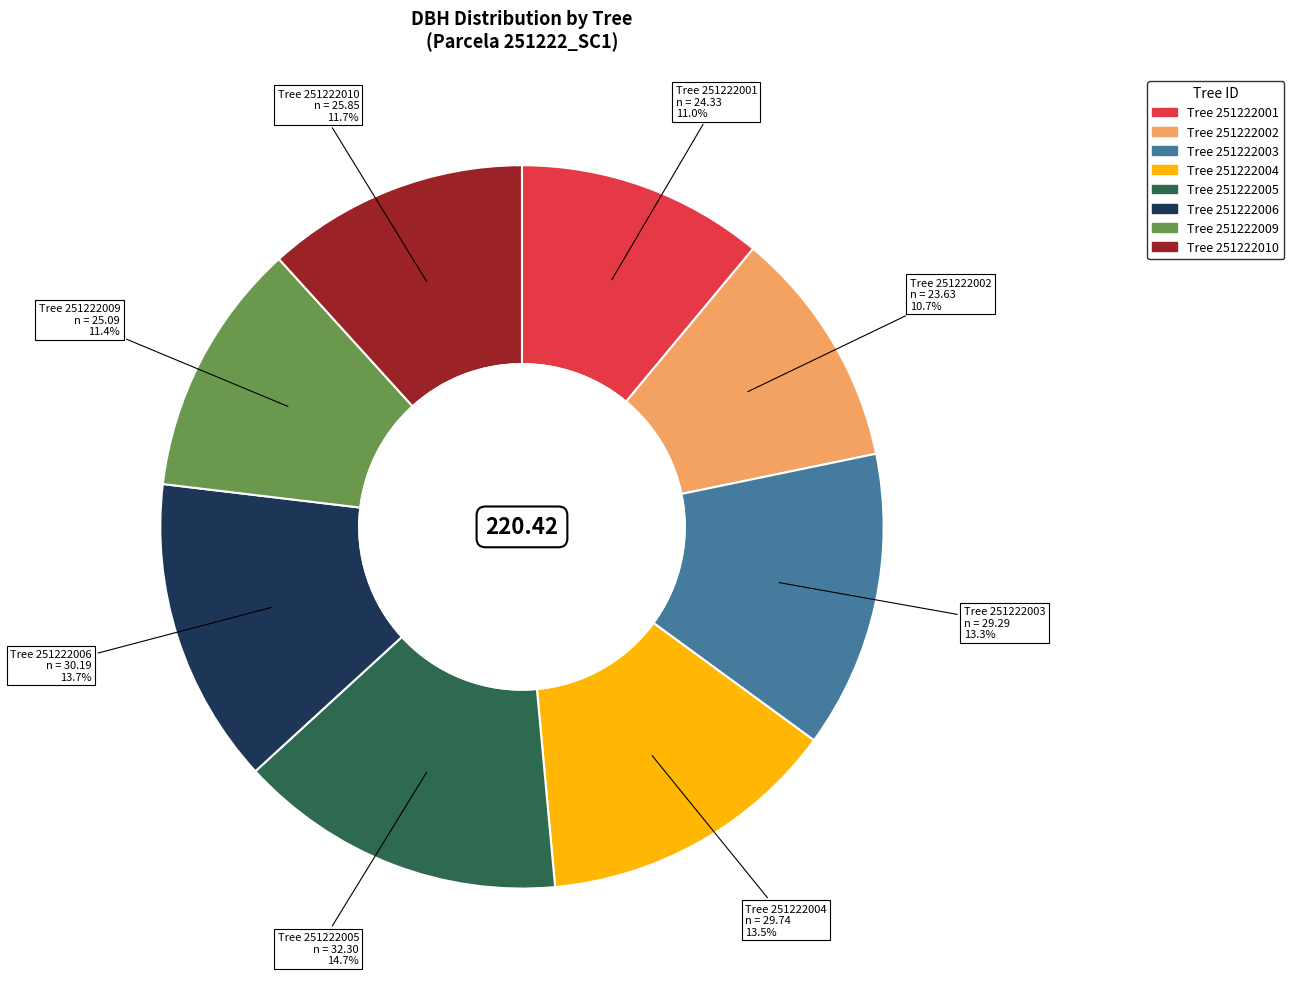

Does any single category account for the majority?

No